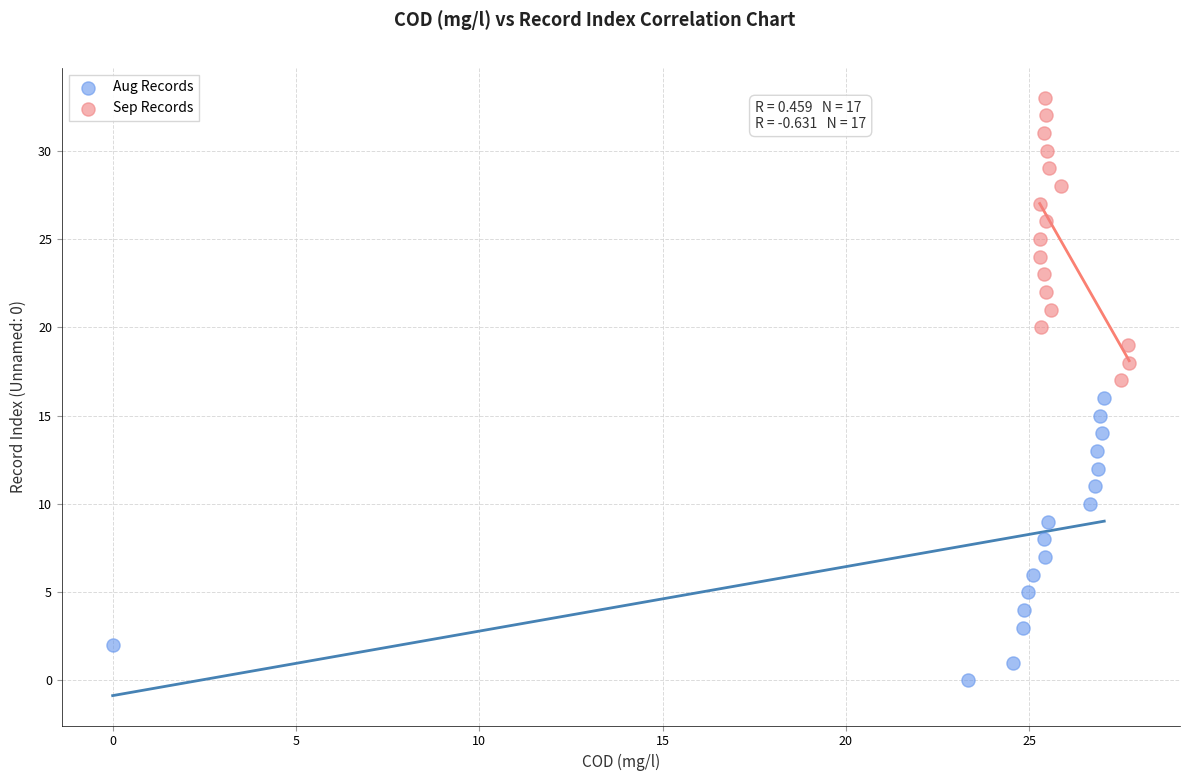

Which series reaches the minimum Y coordinate?

Aug Records